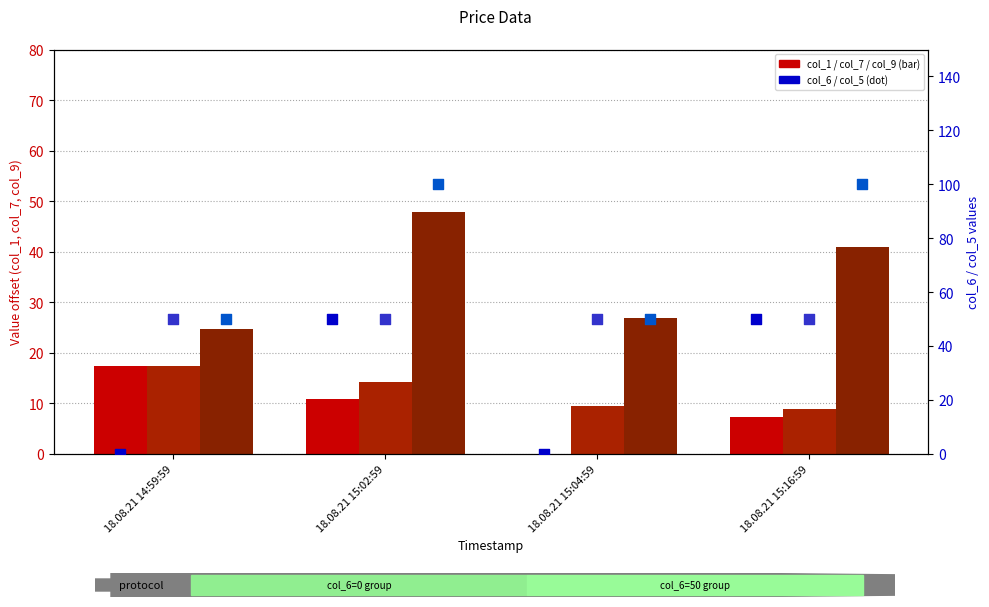

Which series has the largest total across all categories?

col_6+col_5